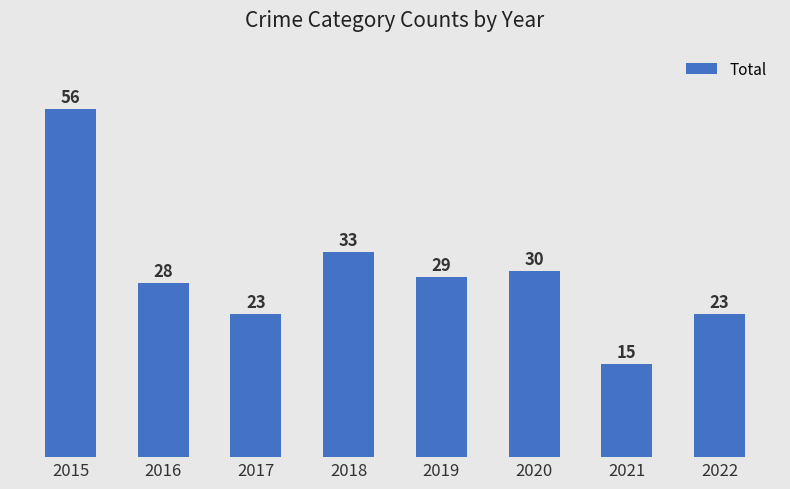

Is it true that the value at 2016 is 28?

True